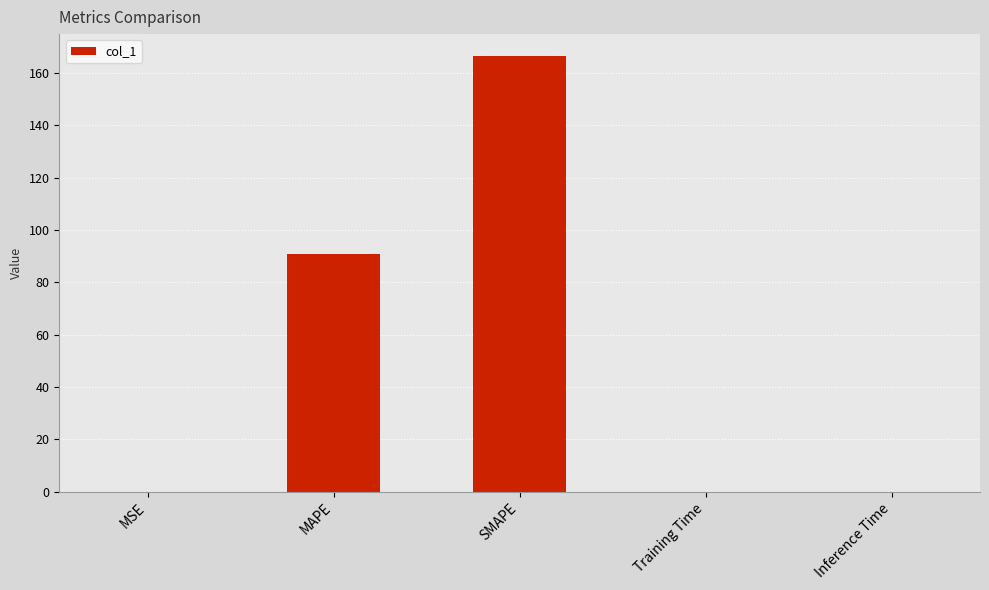

What is the change in value from MAPE to Training Time?

-90.8